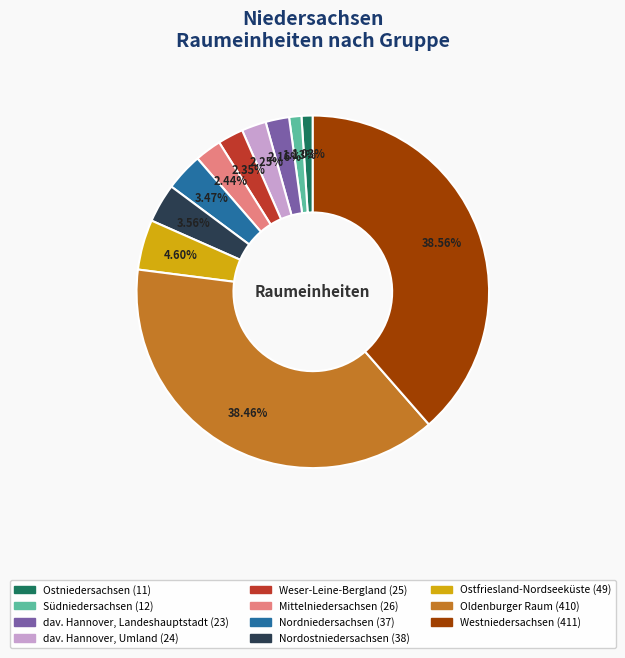

The Oldenburger Raum slice represents 51% of the pie. True or false?

False